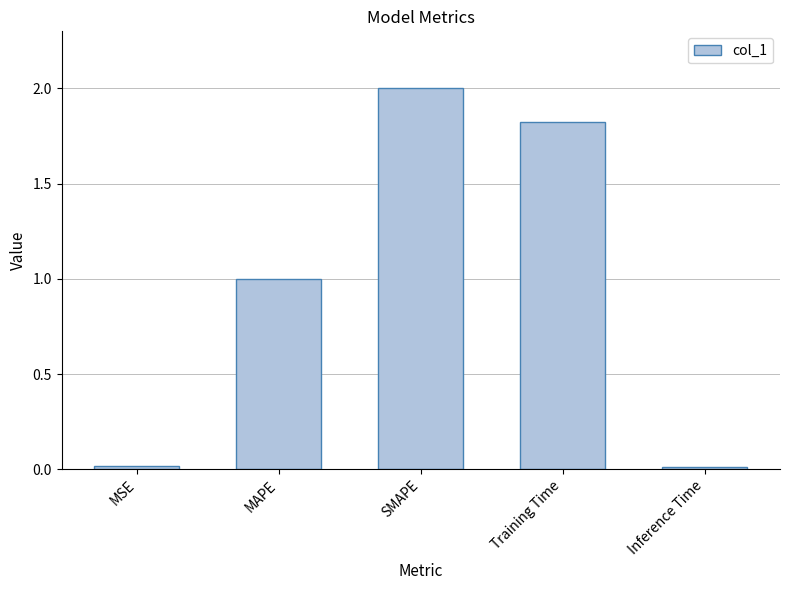

What is the change in value from MSE to SMAPE?

+2.0